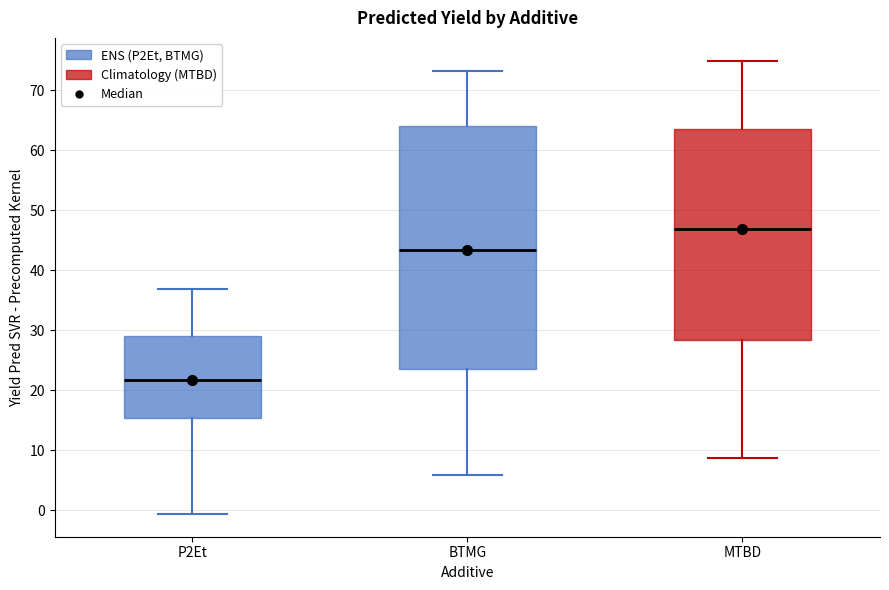

Reading left to right, transcribe this box plot: for each box, give where its median line is, the range the box spans, and where its two whiskers end, as read against the y-axis. The values are not printed on the chart, so give them approximately, as read against the axis.

P2Et: median 22, box 15 to 29, whiskers -1 to 37
BTMG: median 43, box 24 to 64, whiskers 6 to 73
MTBD: median 47, box 28 to 64, whiskers 9 to 75